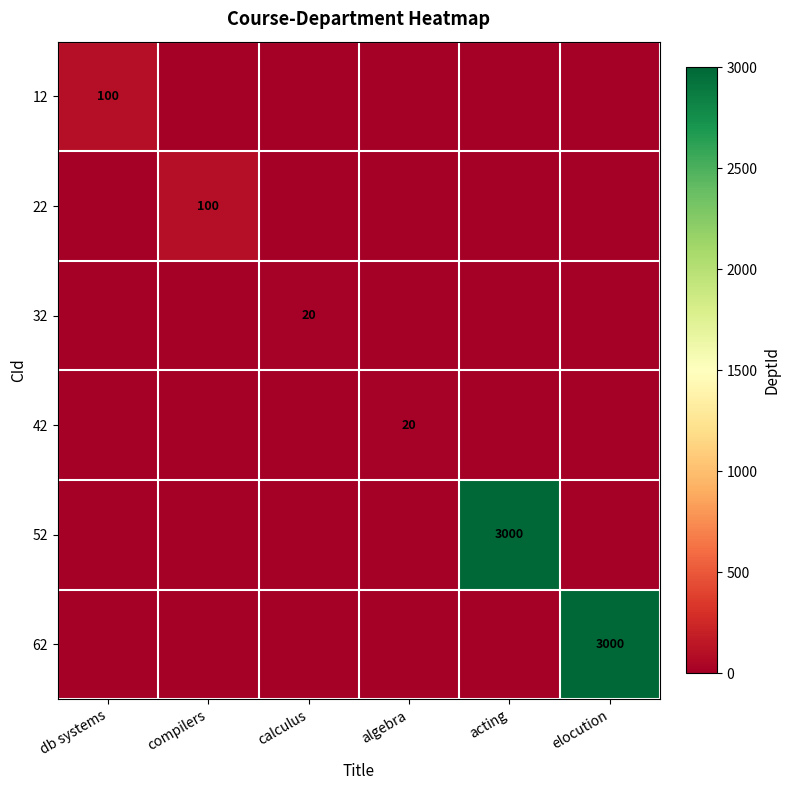

What is the greatest value displayed?

3000